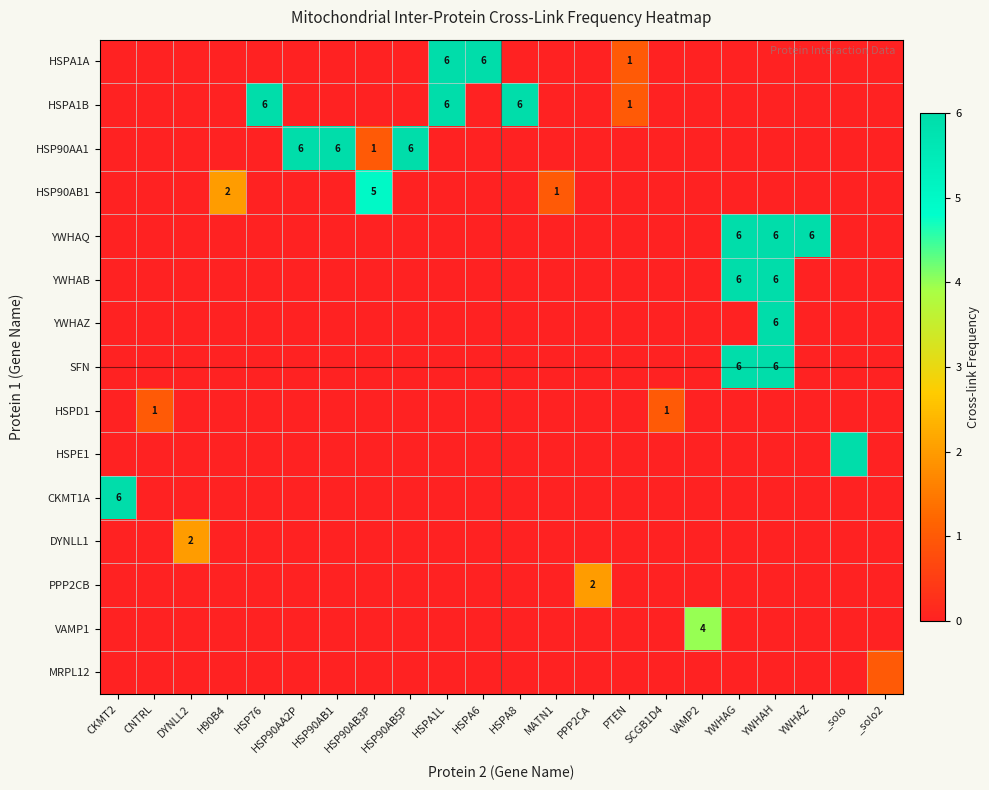

Count the row_2 values in the range 0 to 1.

19